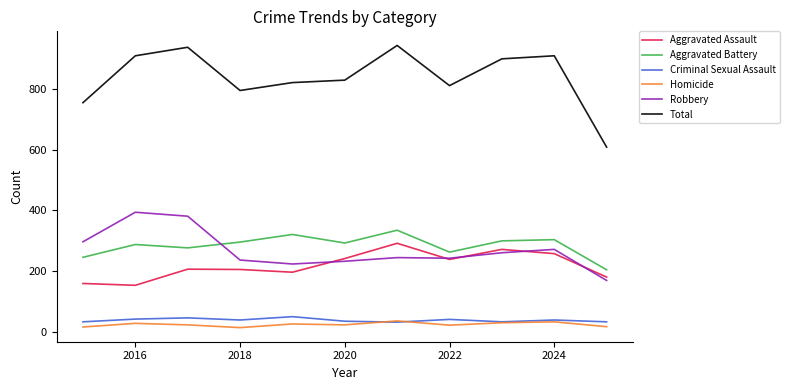

Does the chart have visible grid lines?

No